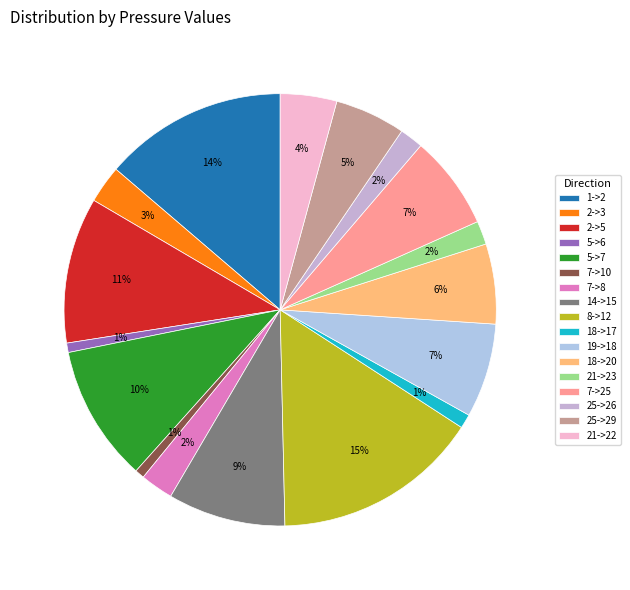

Is it true that 18->17 is 11% of the pie?

False